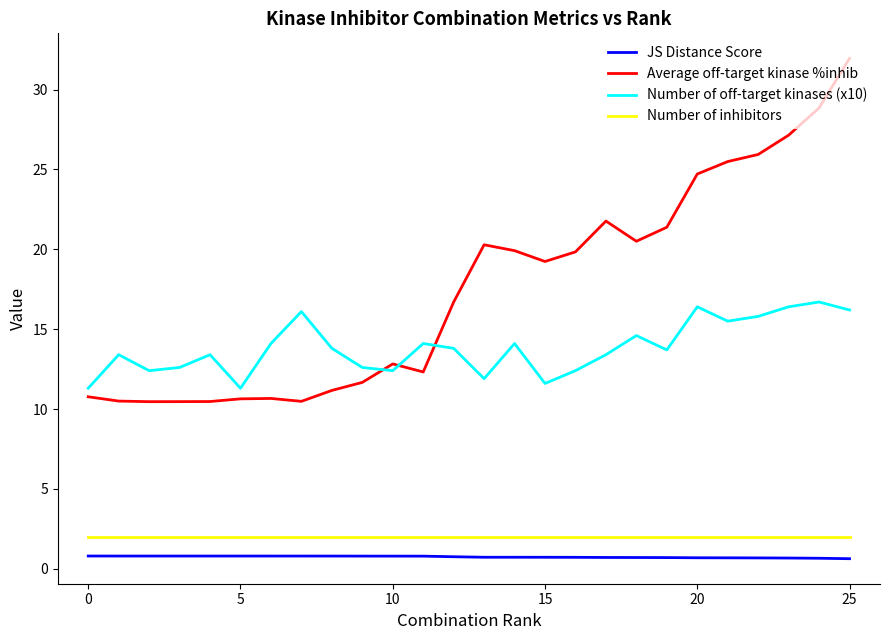

True or false: Average off-target kinase %inhib and JS Distance Score intersect in this chart.

False